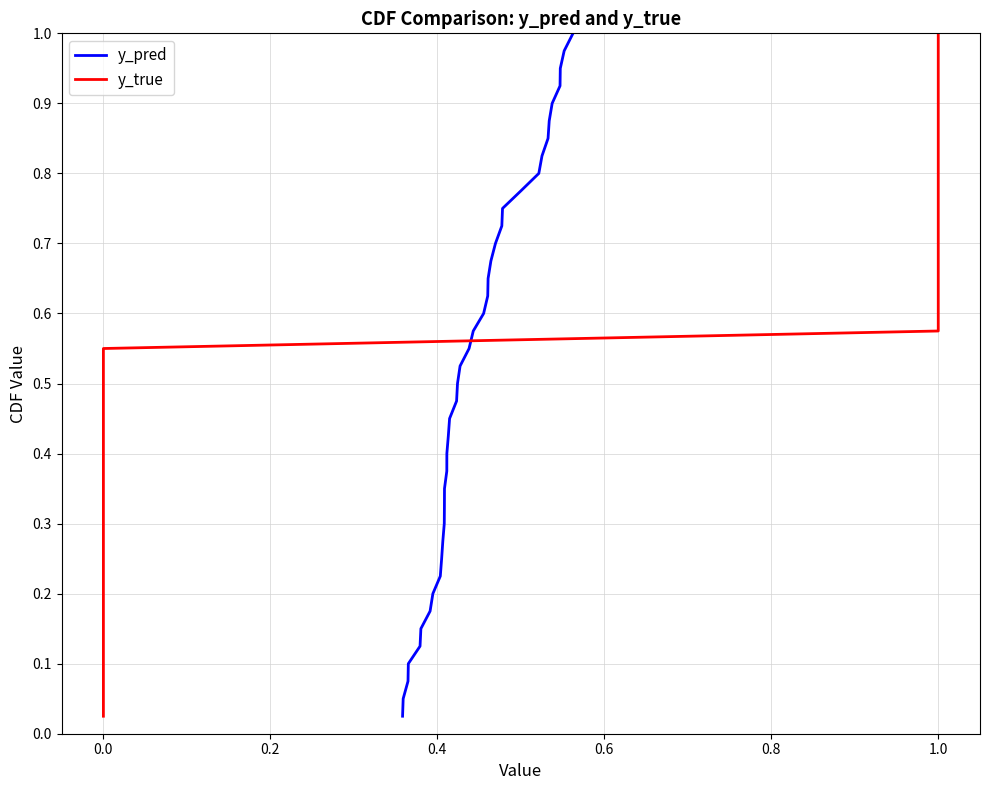

What is the difference between the maximum and minimum values in the y_pred series?

1.0